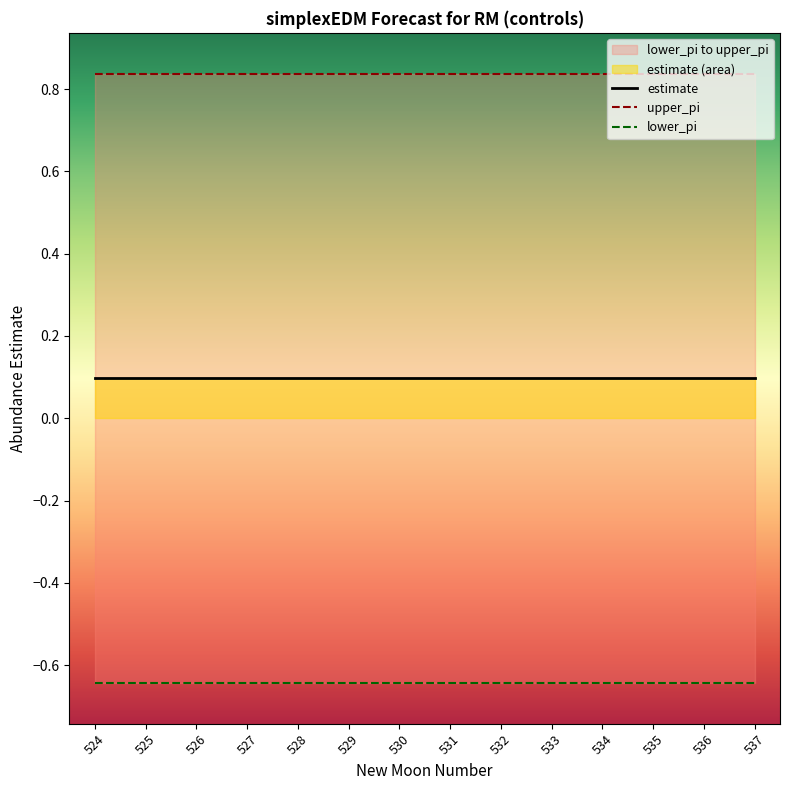

True or false: estimate and lower_pi cross at least once.

False